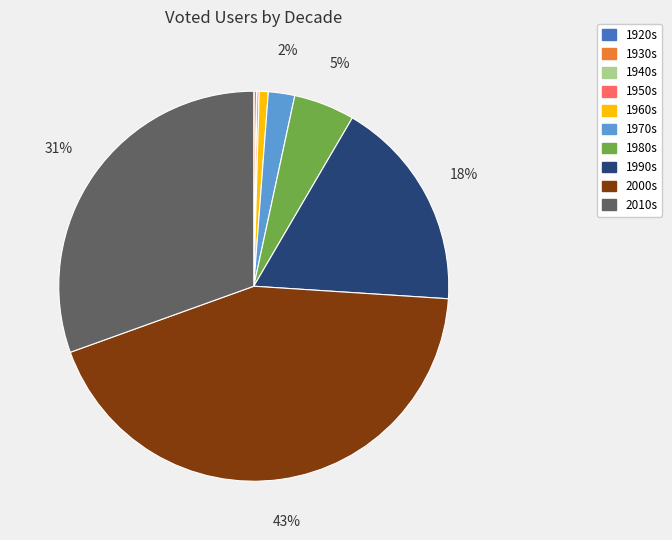

Between 2010s and 1960s, which is larger?

2010s